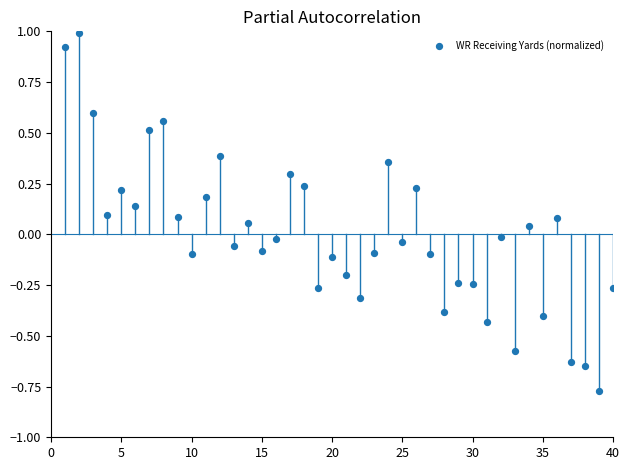

What is the range of X values (max minus min)?

39.0